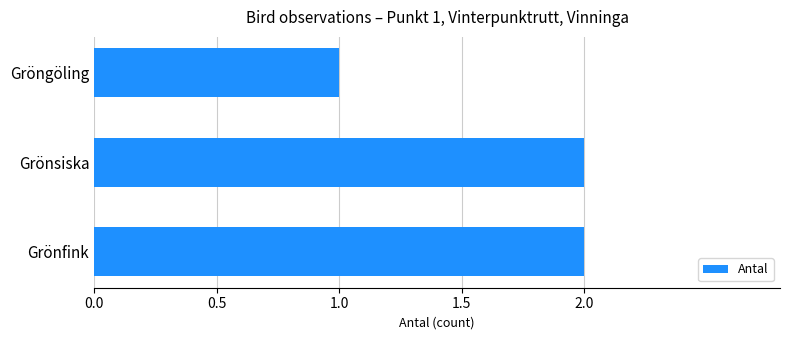

What is the sum of the values at Grönfink and Gröngöling?

3